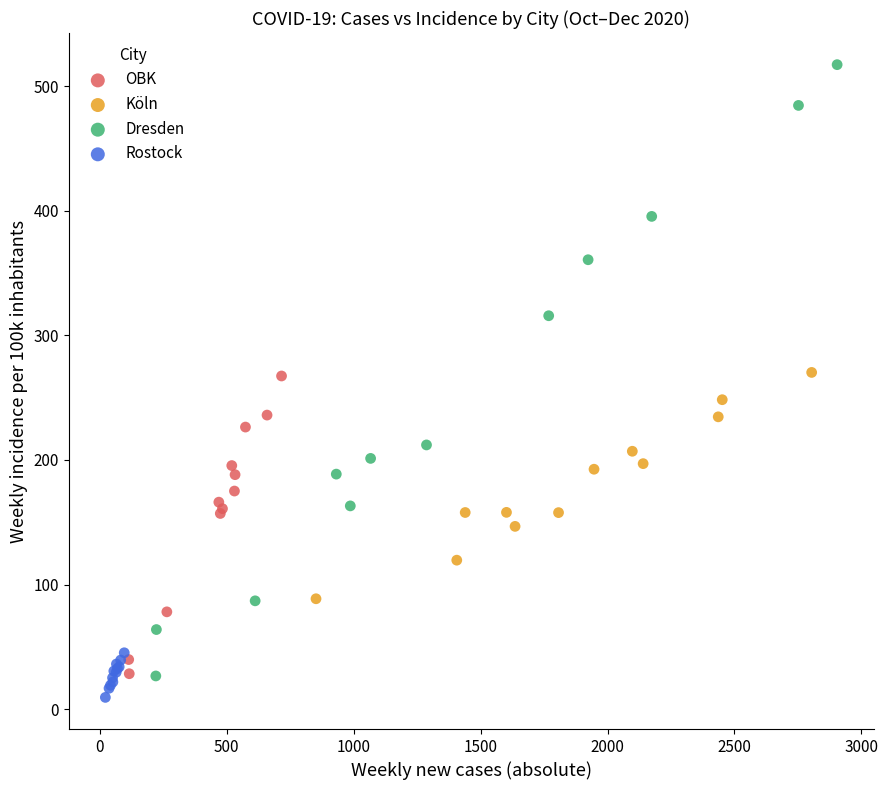

Which series contains the highest Y value?

Dresden